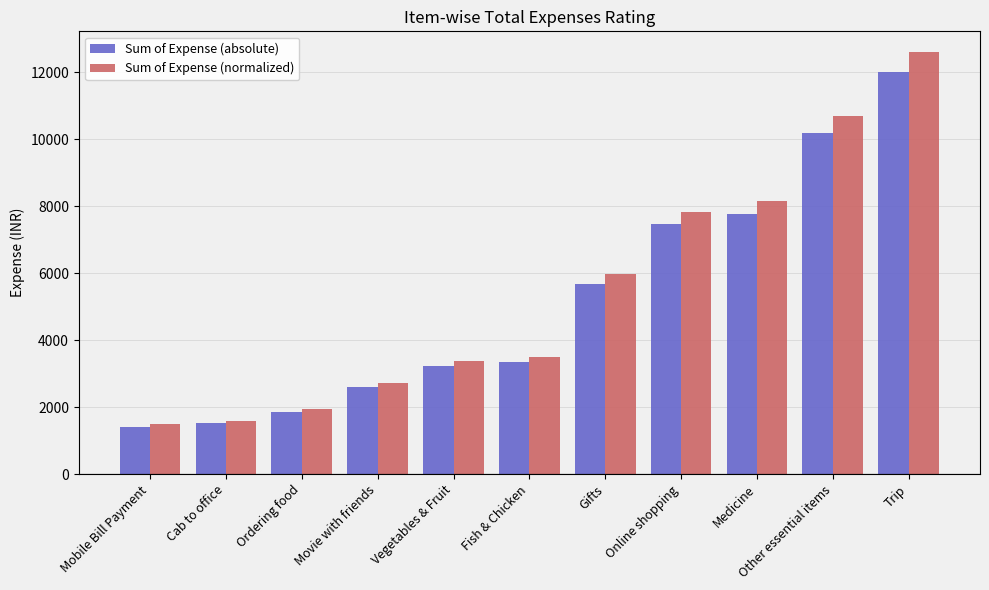

What is the total value across all series at Fish & Chicken?

6851.1